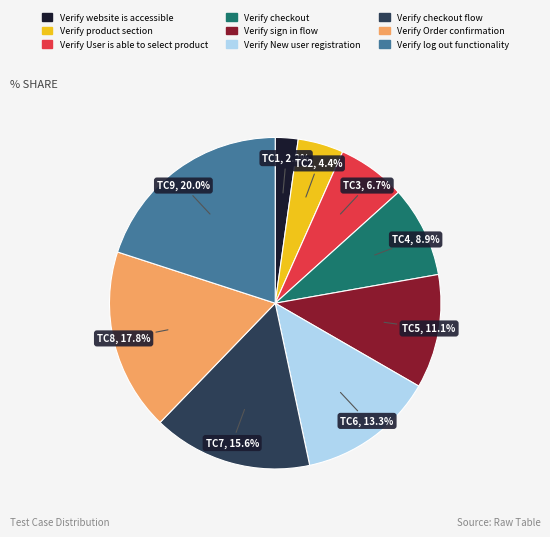

How many segments does this pie chart have?

9